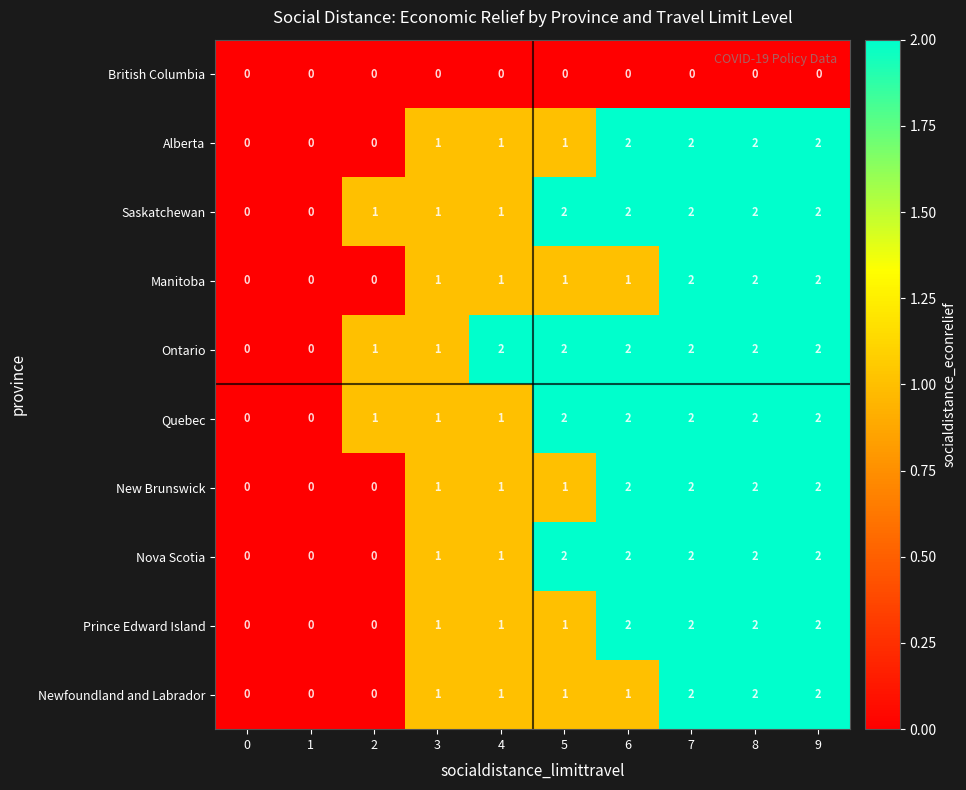

How many values in the Quebec series are below 2?

5